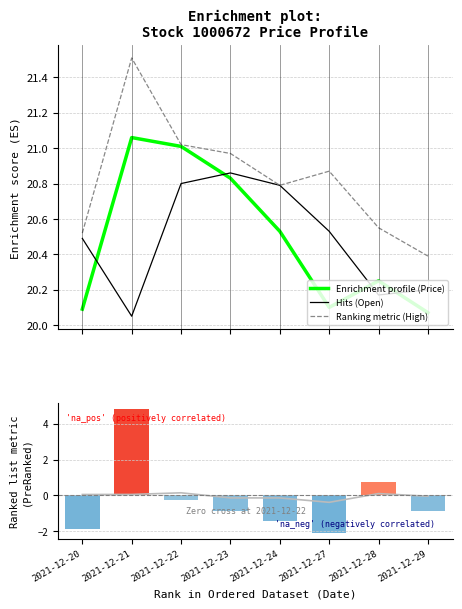

How many data points does each series have?

8